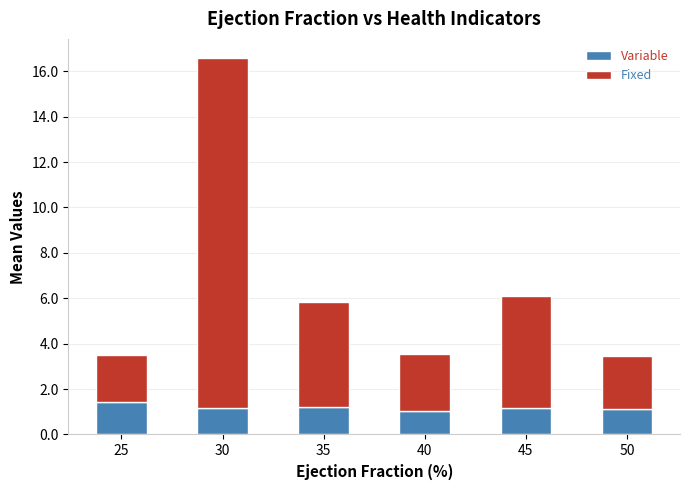

At which category is the sum across all series the highest?

30